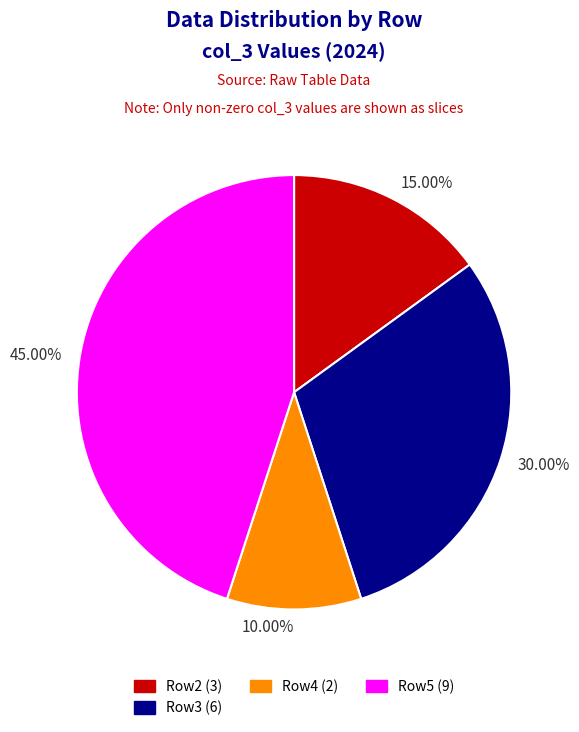

Is there any slice that represents more than half of the pie?

No